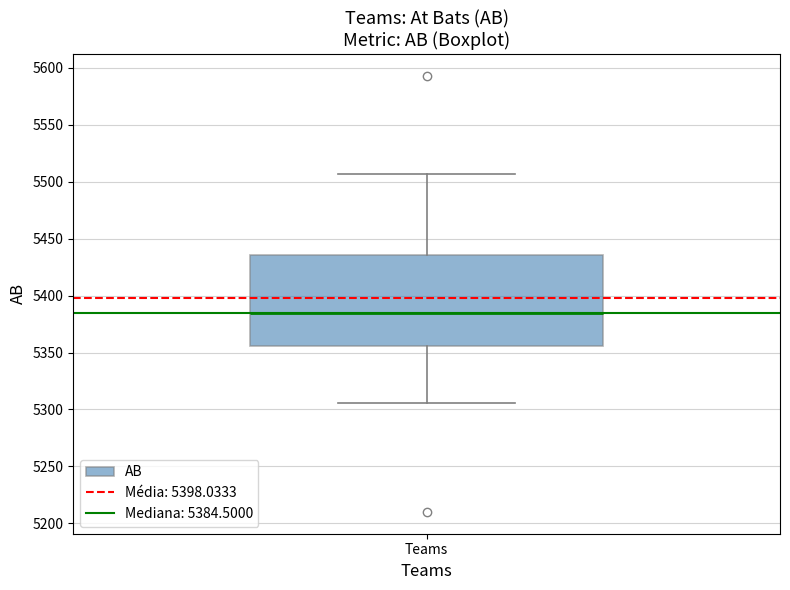

Where is the upper edge of the box for Teams on the y-axis? The values are not printed on the chart, so give them approximately, as read against the axis.

5435